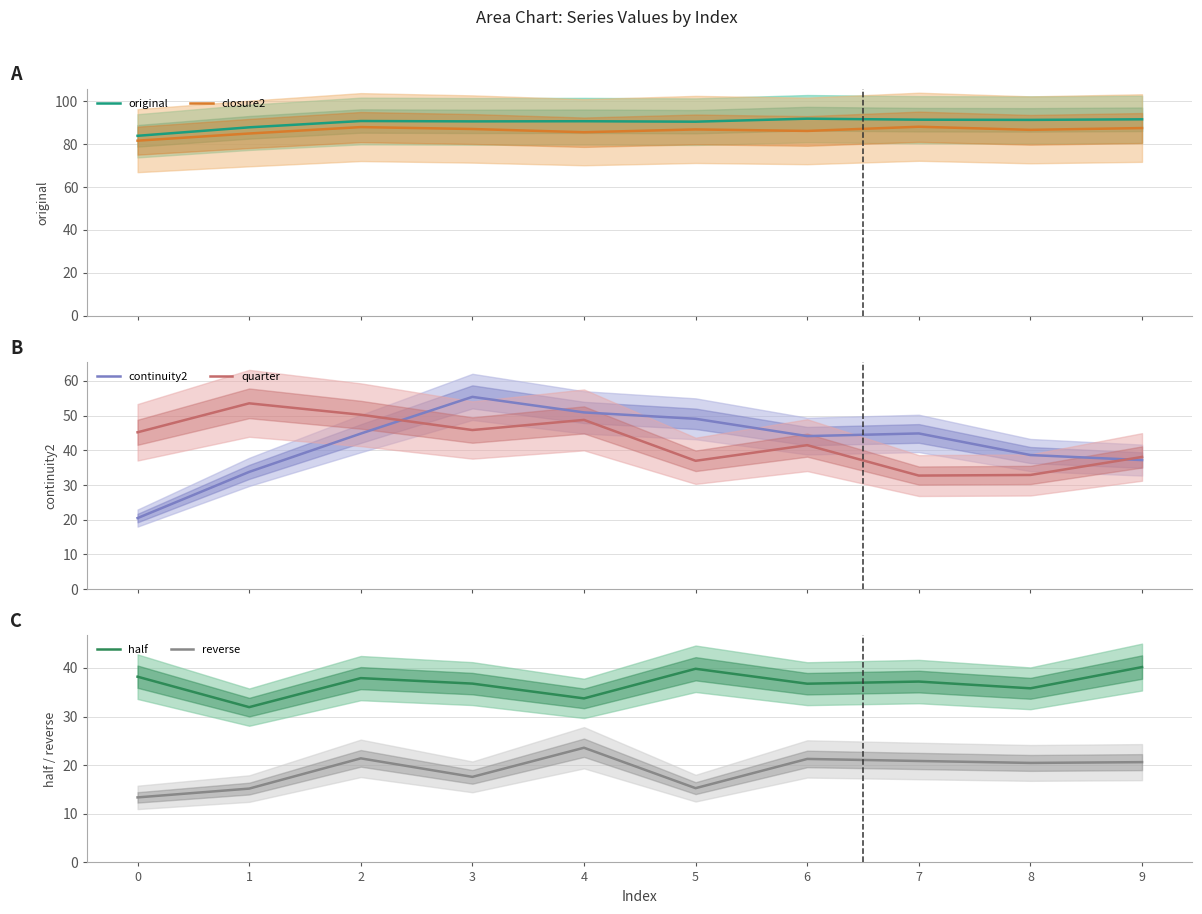

At which label does original first exceed 90?

2